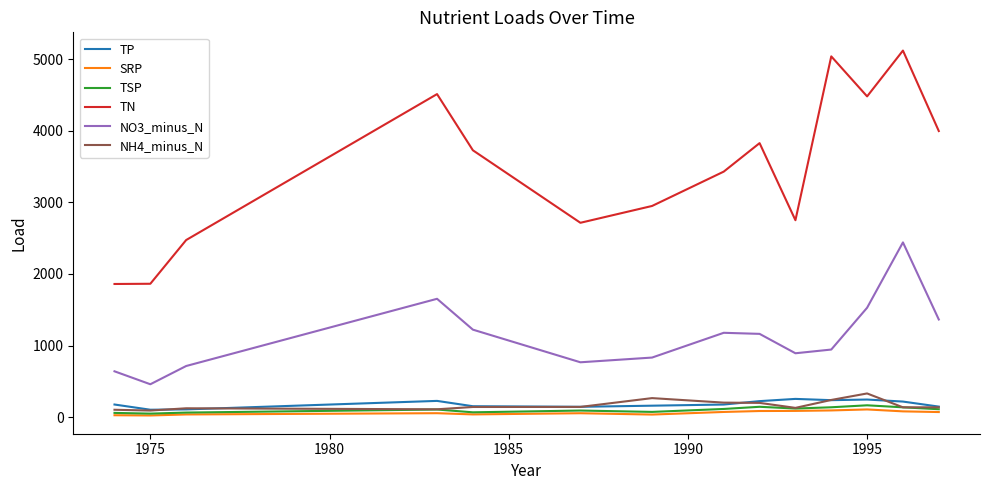

Which series has the largest range (max minus min)?

TN